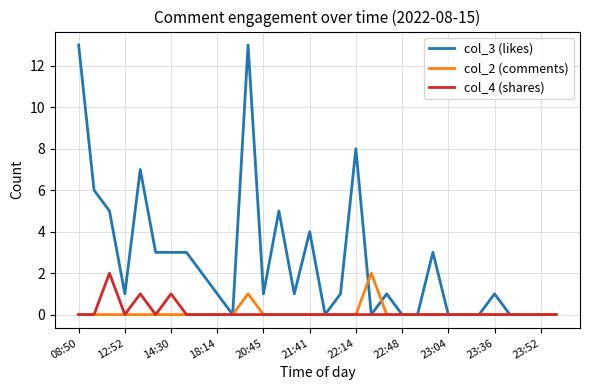

What is the greatest value displayed?

13